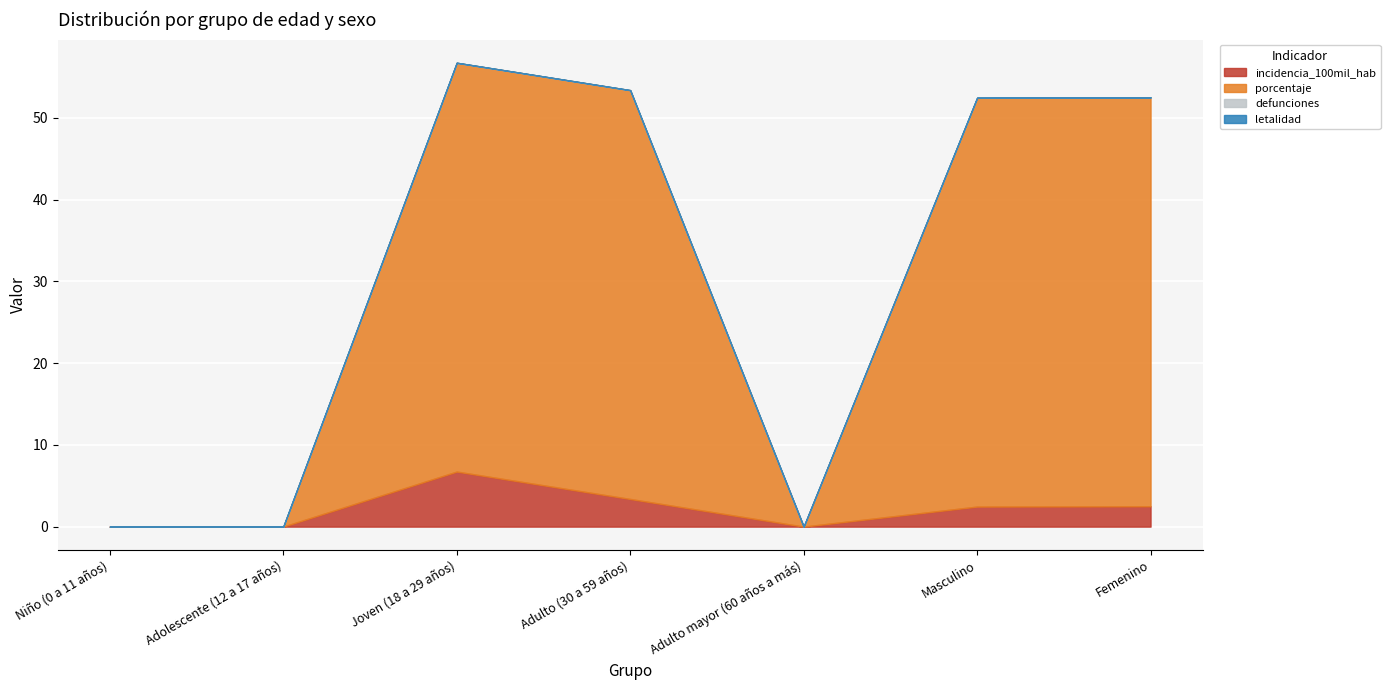

The value of defunciones at Adolescente (12 a 17 años) is 0.0. True or false?

True